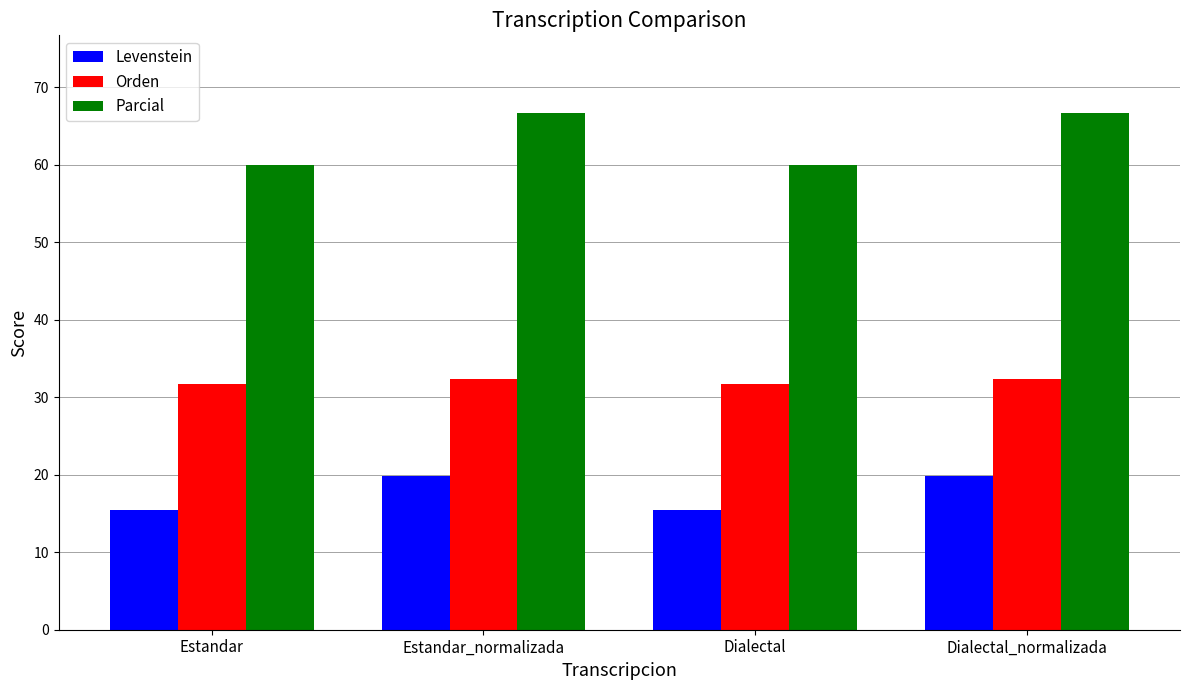

Reading left to right, list all the values displayed in this chart.

Levenstein: 15.5	19.8	15.5	19.8
Orden: 31.7	32.3	31.7	32.3
Parcial: 60.0	66.7	60.0	66.7